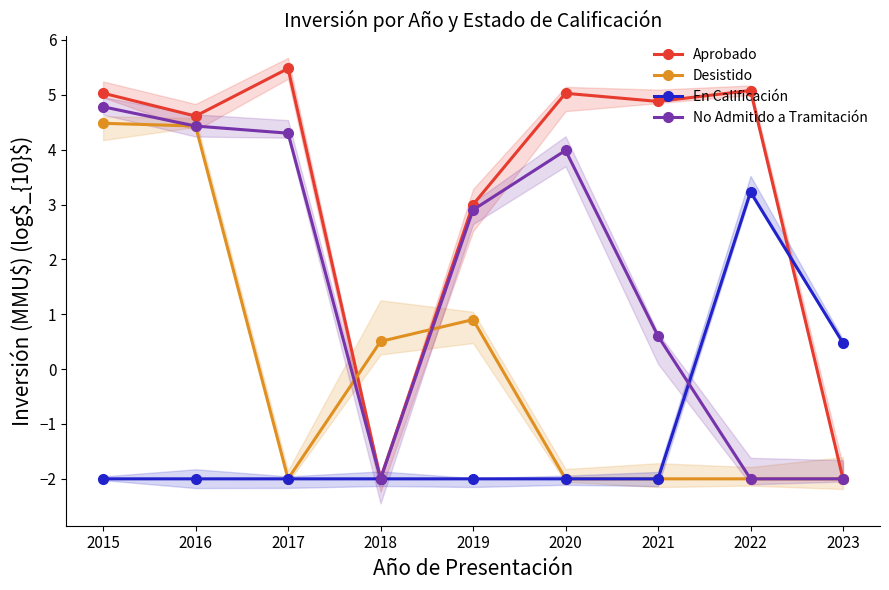

True or false: Aprobado has a value of 3.4 at 2021.

False